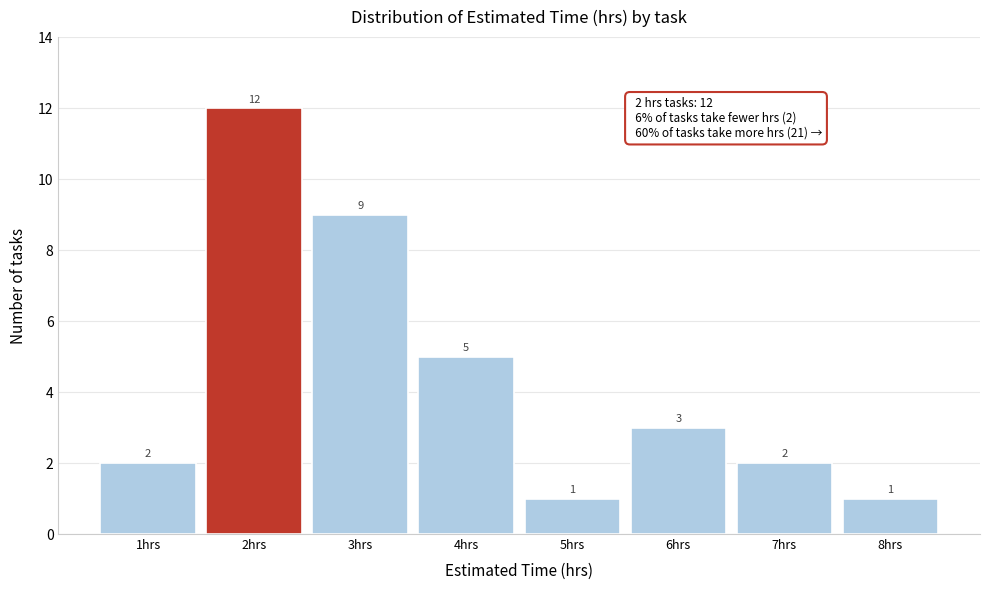

Reading left to right, transcribe this chart: for each bar, give the range it covers on the x-axis and its height.

0.5 to 1.5: 2
1.5 to 2.5: 12
2.5 to 3.5: 9
3.5 to 4.5: 5
4.5 to 5.5: 1
5.5 to 6.5: 3
6.5 to 7.5: 2
7.5 to 8.5: 1